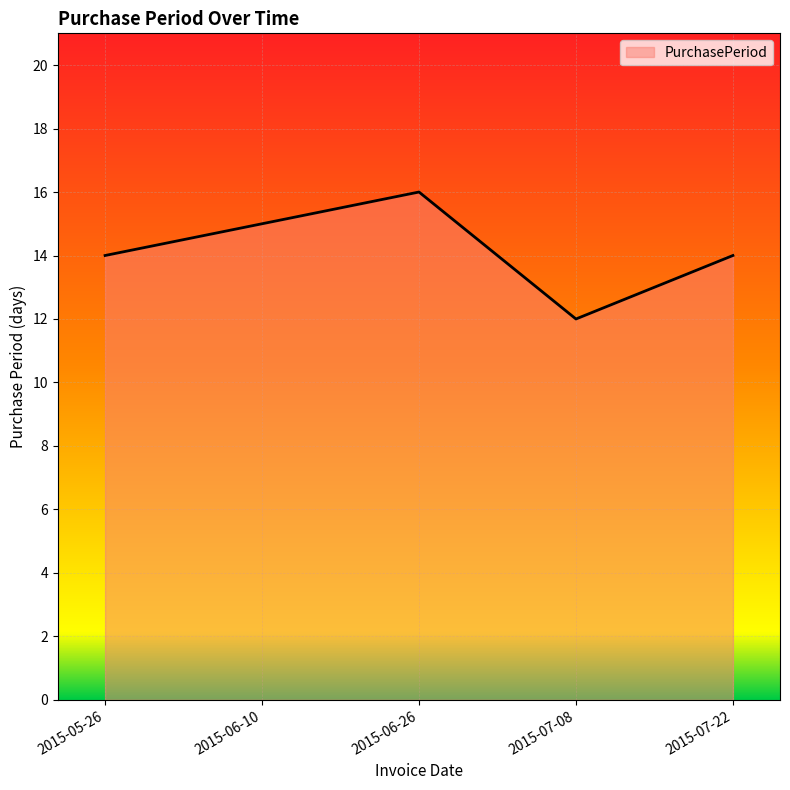

What is the difference between the second highest and minimum values?

3